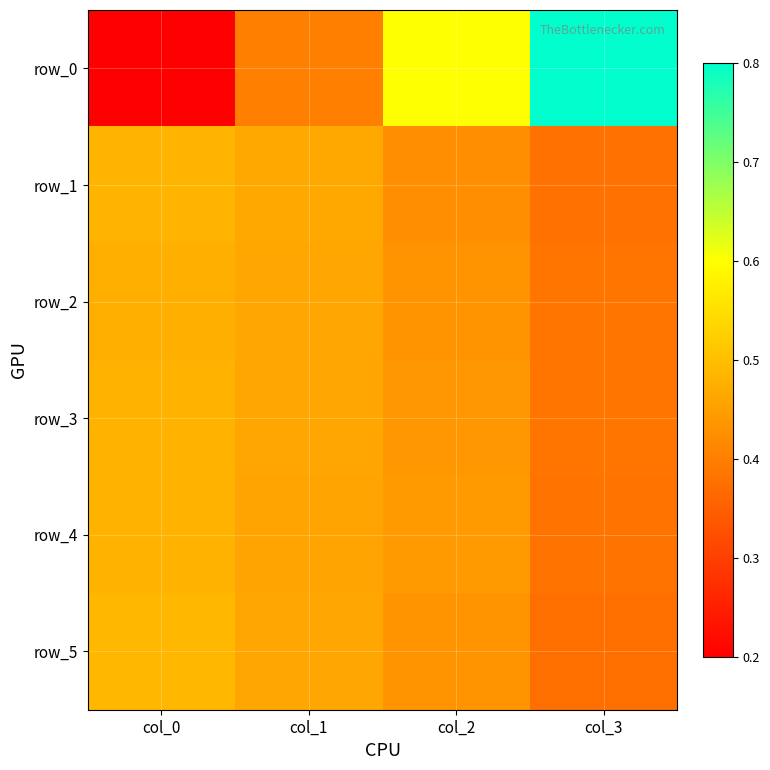

What is the sum of all row_4 values?

1.8